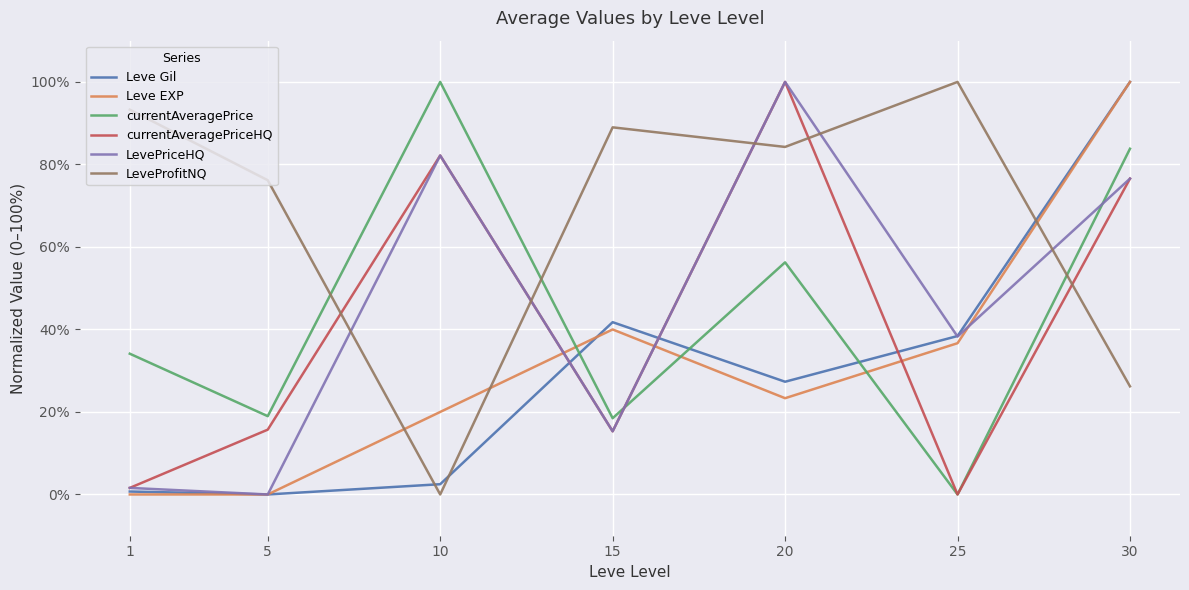

What is the highest value of the Leve EXP series?

100.0